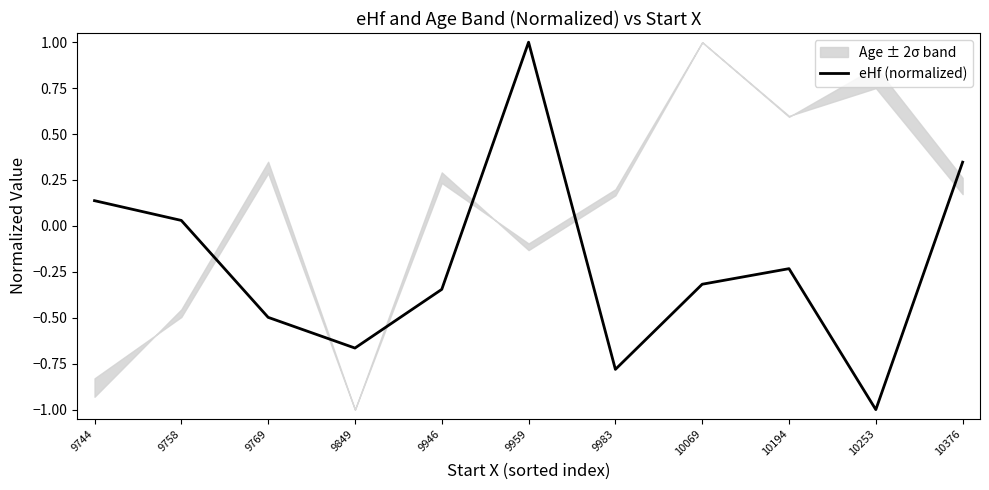

Reading left to right, extract all data points from this chart.

0.1	0.0	-0.5	-0.7	-0.3	1.0	-0.8	-0.3	-0.2	-1.0	0.3